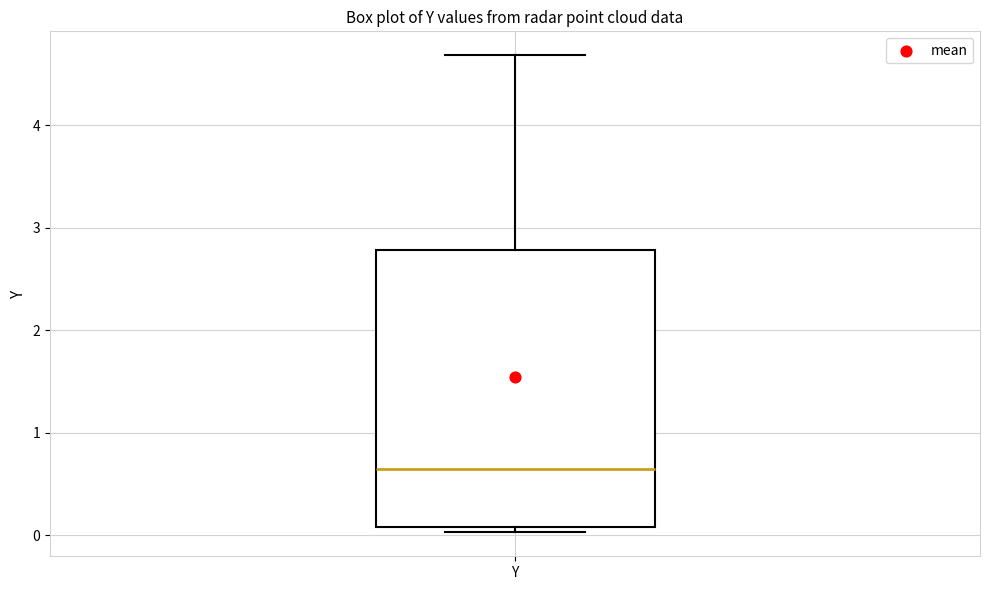

Read this box plot against the y-axis: the position of the median line, the range covered by the box, and the ends of both whiskers. The values are not printed on the chart, so give them approximately, as read against the axis.

median 0.6, box 0.1 to 2.8, whiskers 0.0 to 4.7